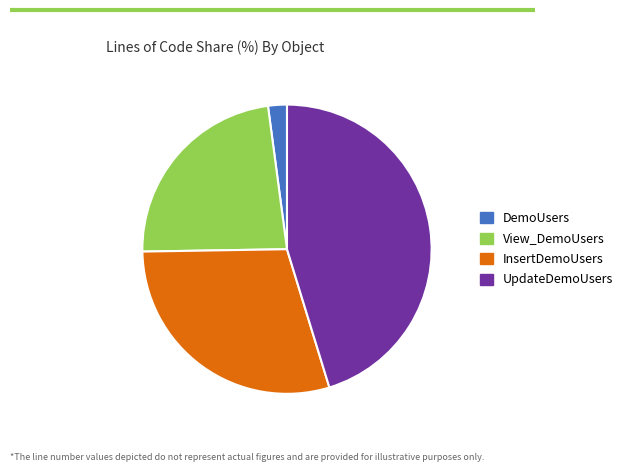

Is DemoUsers the majority of the pie?

No